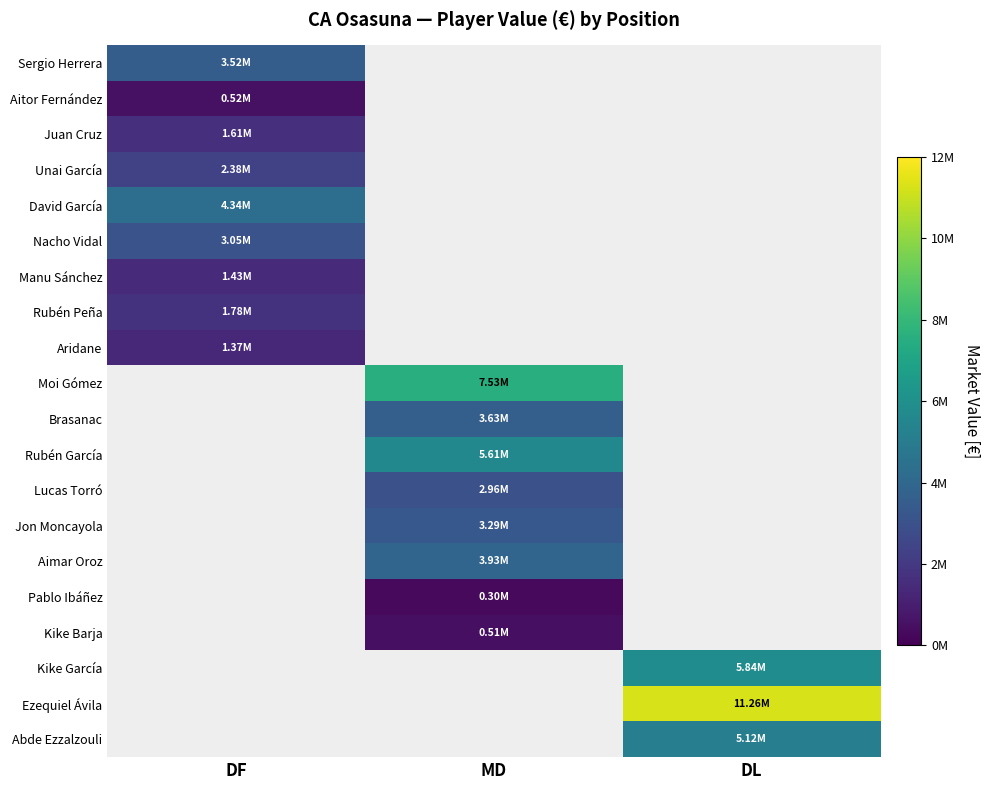

What is the spread (max minus min) of values at DL?

11260000